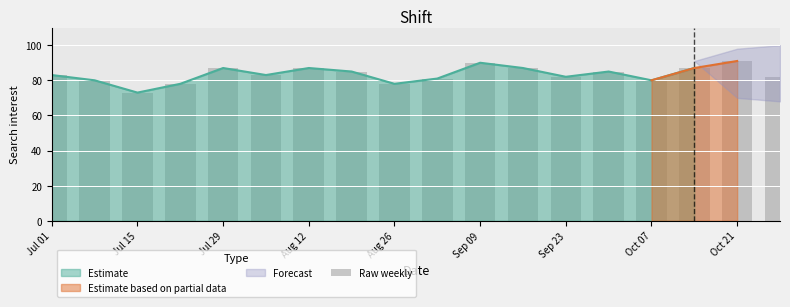

Reading left to right, list all the values displayed in this chart.

83	80	73	78	87	83	87	85	78	81	90	87	82	85	80	87	91	82